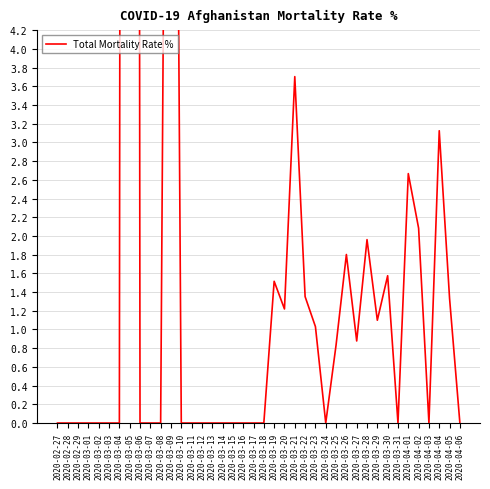

What is the greatest value displayed?

100.0